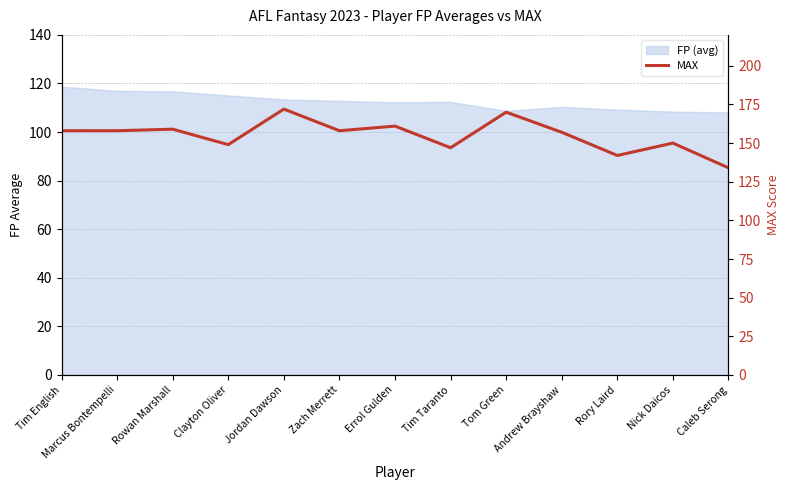

Read the value at Marcus Bontempelli, to the nearest 10.

160